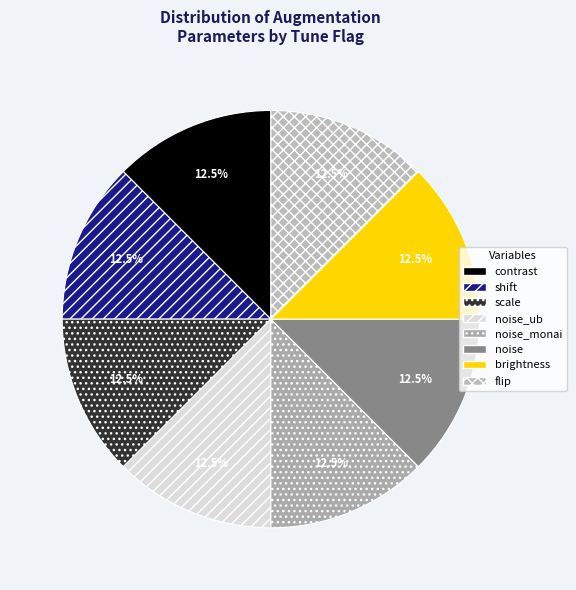

How many slices are in this pie chart?

8